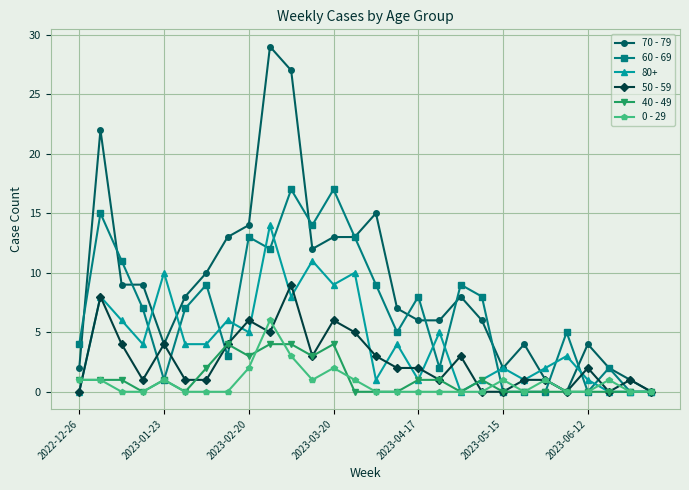

What is the value of the 0 - 29 point at the 10th from the left?

6